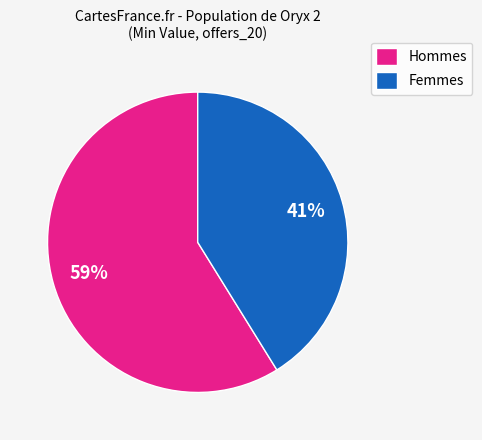

Is it true that Hommes is 73% of the pie?

False